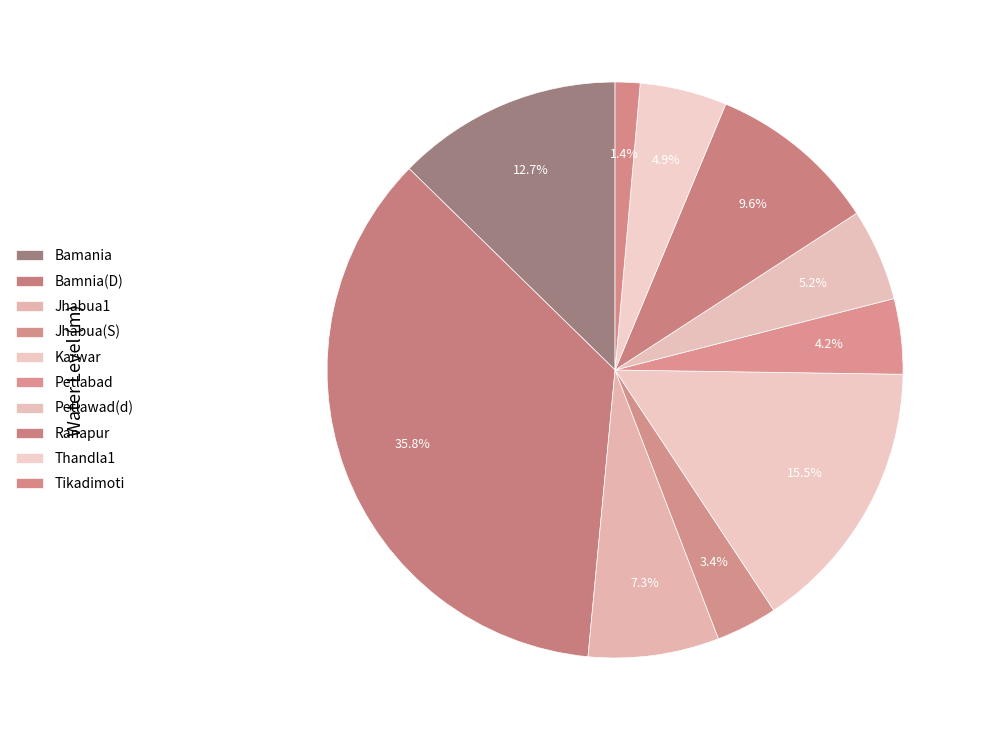

How many slices are in this pie chart?

10